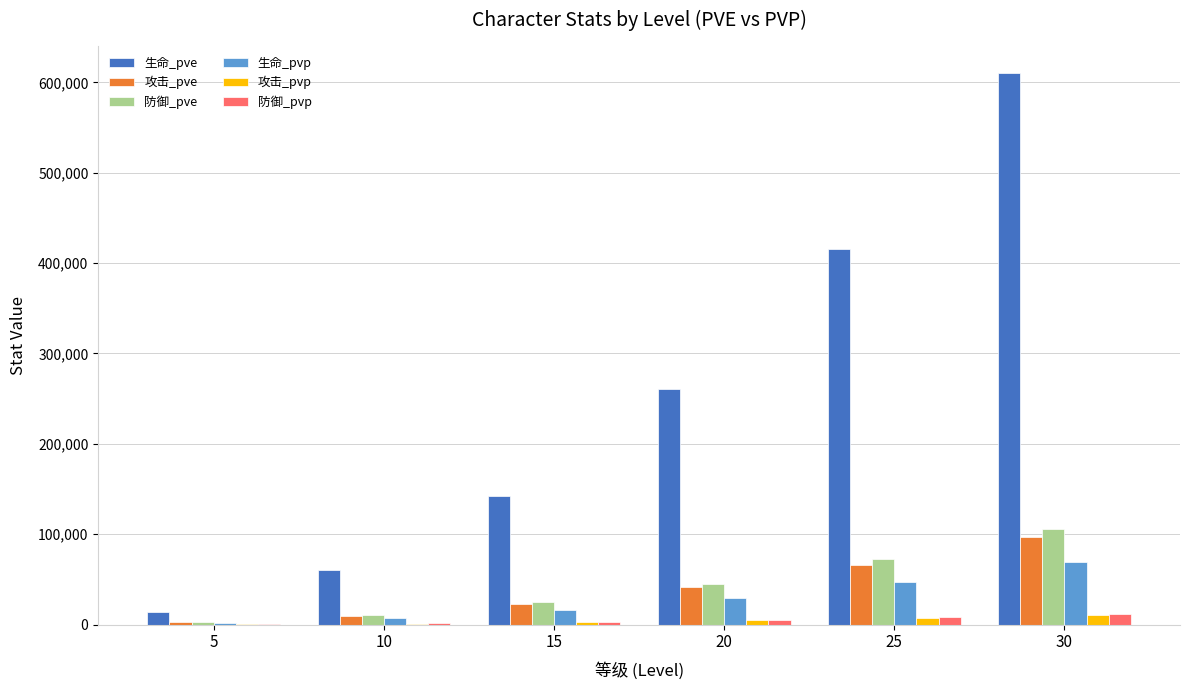

Is it true that 生命_pve equals 416035 at 25?

True